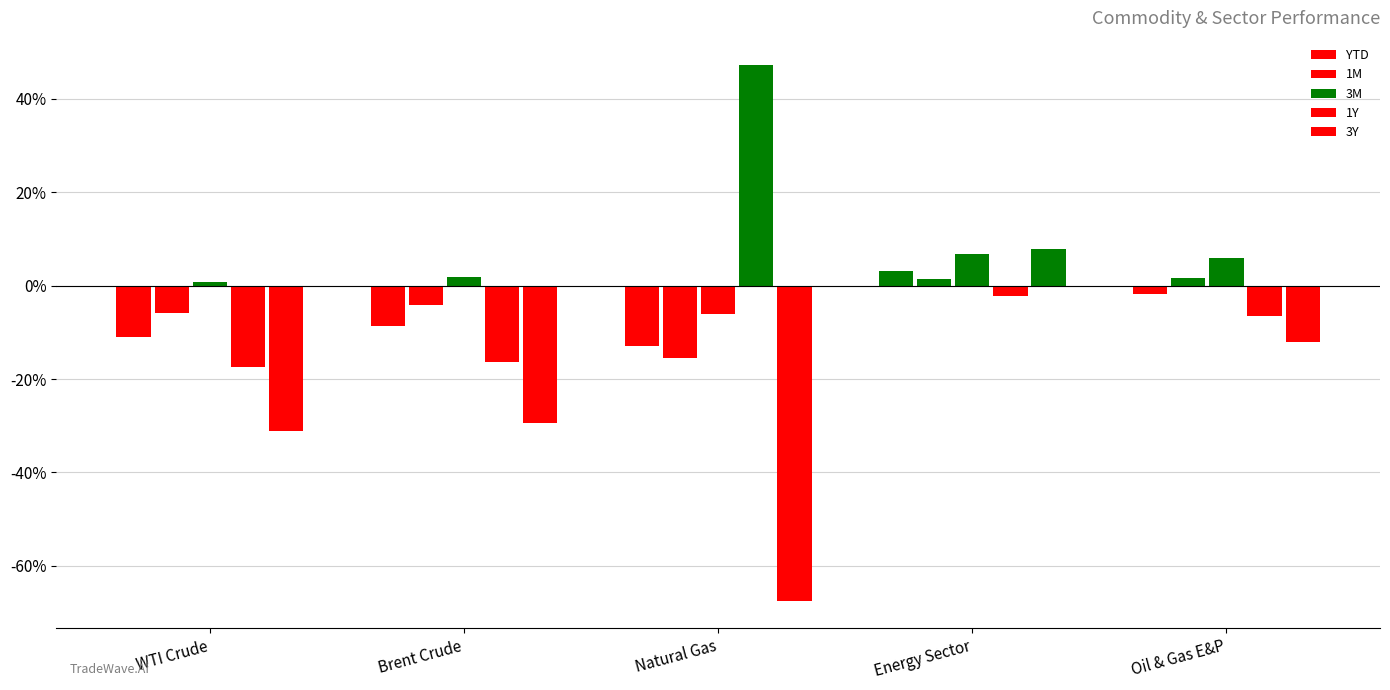

How many data points in 3Y are above -29?

2